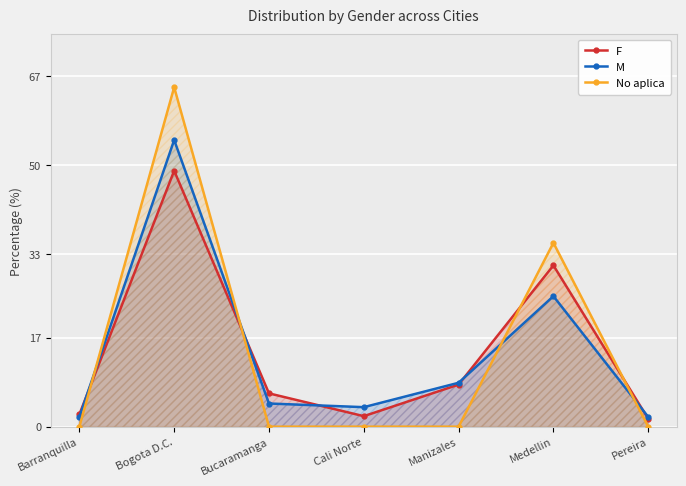

Which series ends up on top after the final intersection of No aplica and M?

M